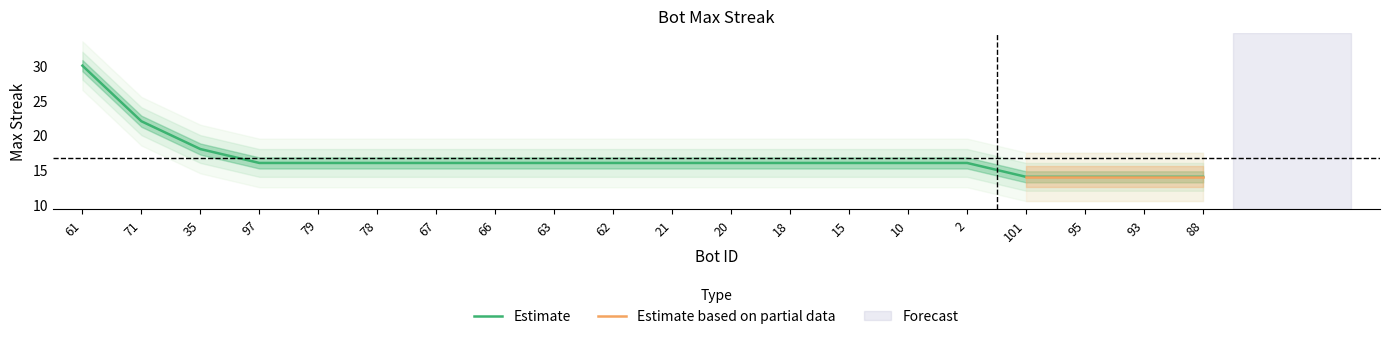

Which category has the lowest value across all series?

101